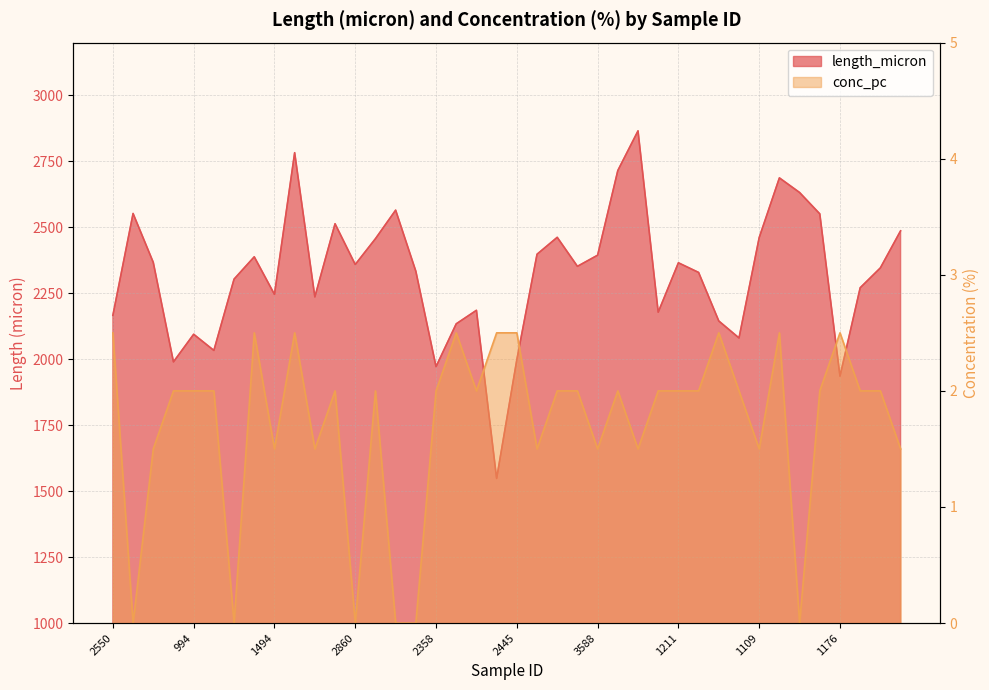

What is the difference between the length_micron values at 3503 and 3761?

348.1